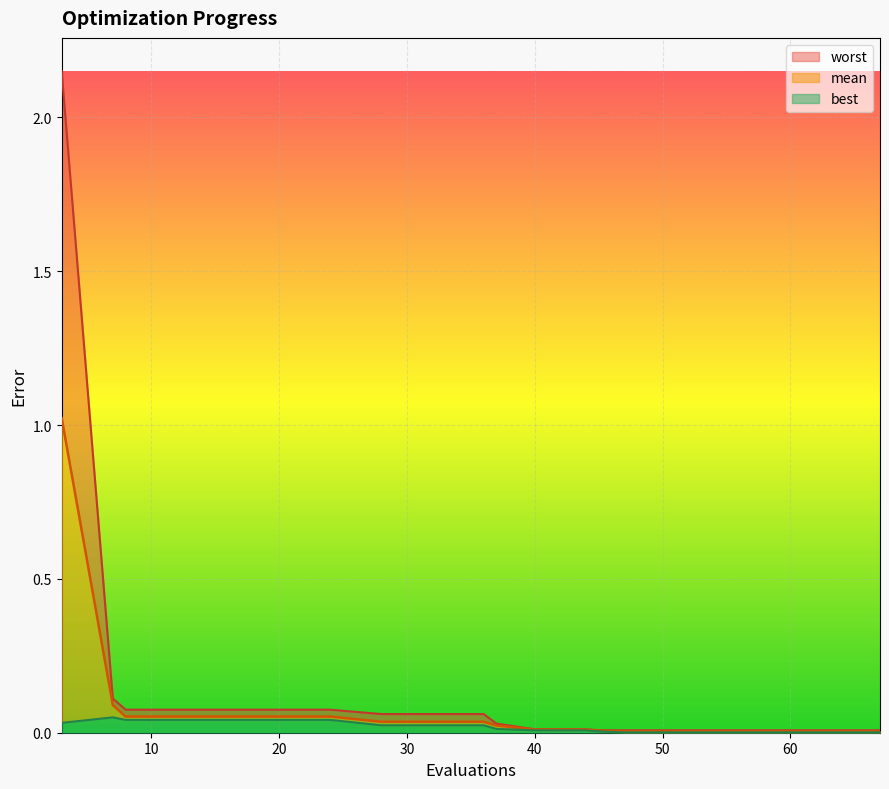

Is it true that mean equals 0.1 at 20?

False